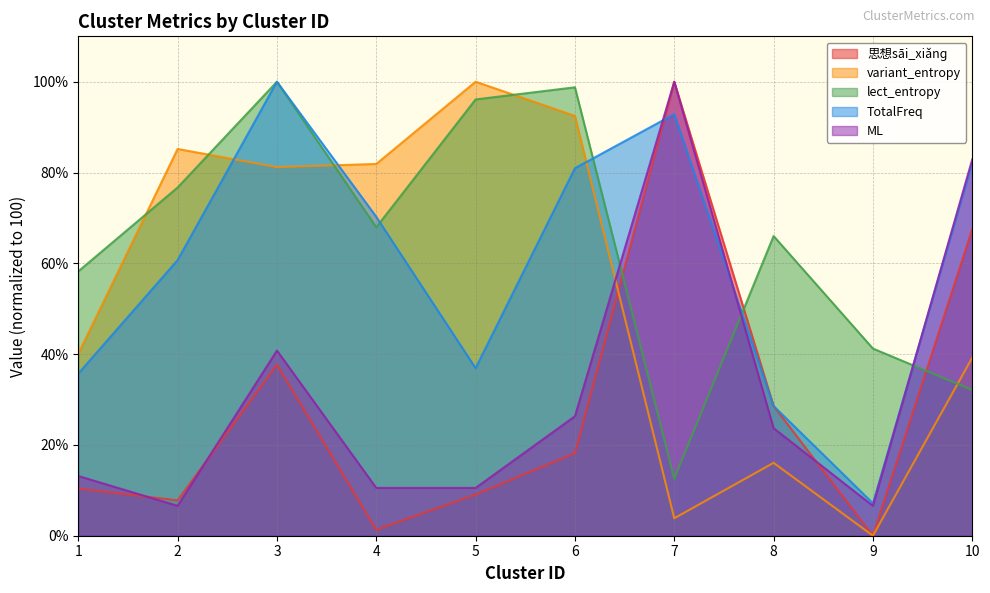

Reading left to right, what are all the values shown in this chart?

思想sāi_xiǎnɡ: 10.4	7.8	37.7	1.3	9.1	18.2	100.0	28.6	0.0	67.5
variant_entropy: 40.1	85.2	81.2	81.9	100.0	92.5	3.8	16.1	0.0	39.2
lect_entropy: 58.2	76.7	100.0	67.9	96.1	98.8	12.5	66.0	41.2	32.1
TotalFreq: 35.7	60.7	100.0	70.2	36.9	81.0	92.9	28.6	7.1	82.1
ML: 13.2	6.6	40.8	10.5	10.5	26.3	100.0	23.7	6.6	82.9